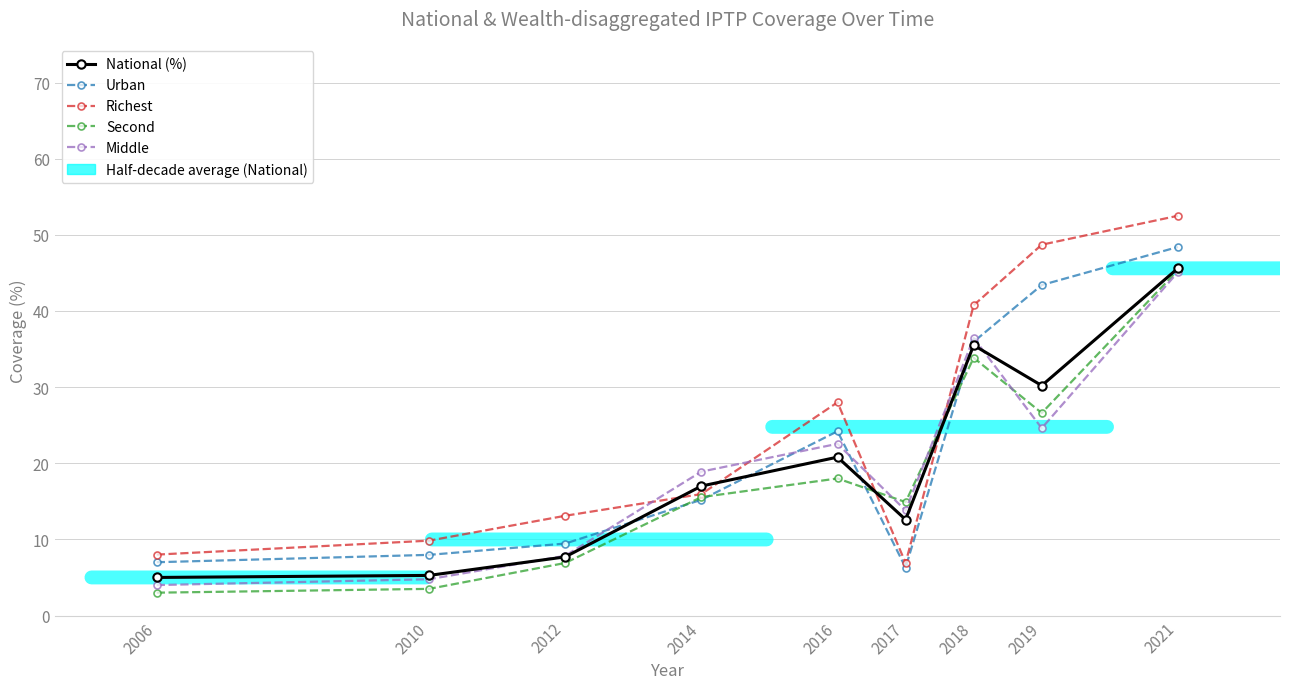

What is the difference between the maximum and minimum values in the National (%) series?

40.6